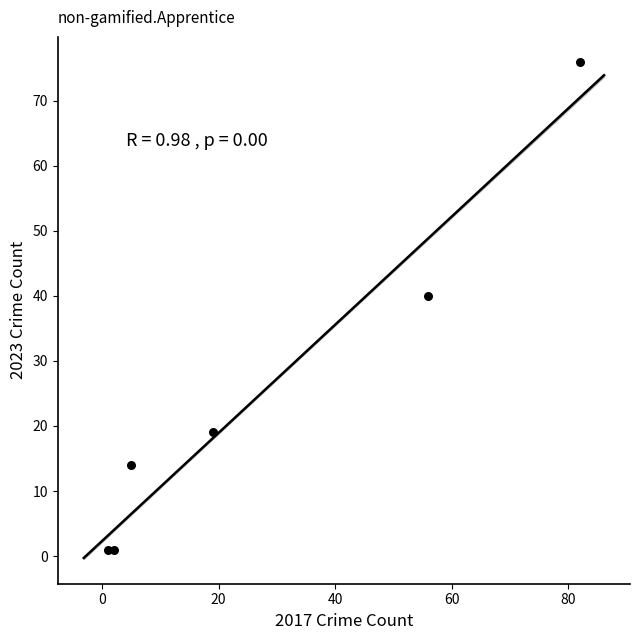

What is the range of Y values (max minus min)?

75